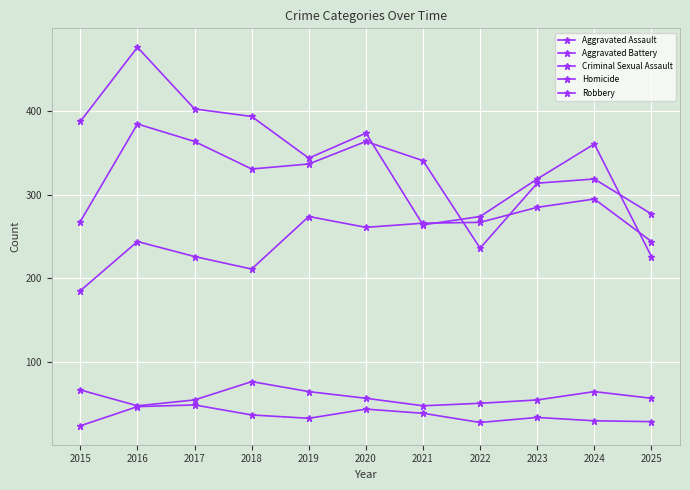

True or false: Aggravated Battery has a value of 268 at 2015.

True